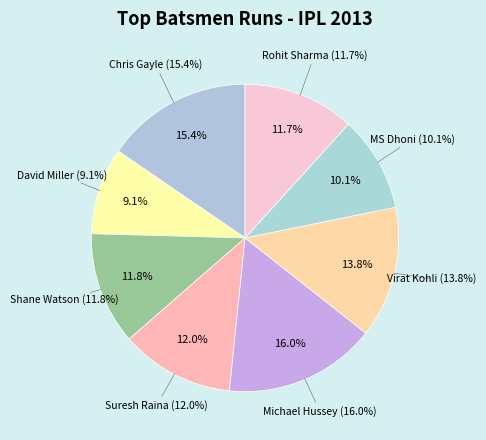

Does Michael Hussey represent more than half of the total?

No